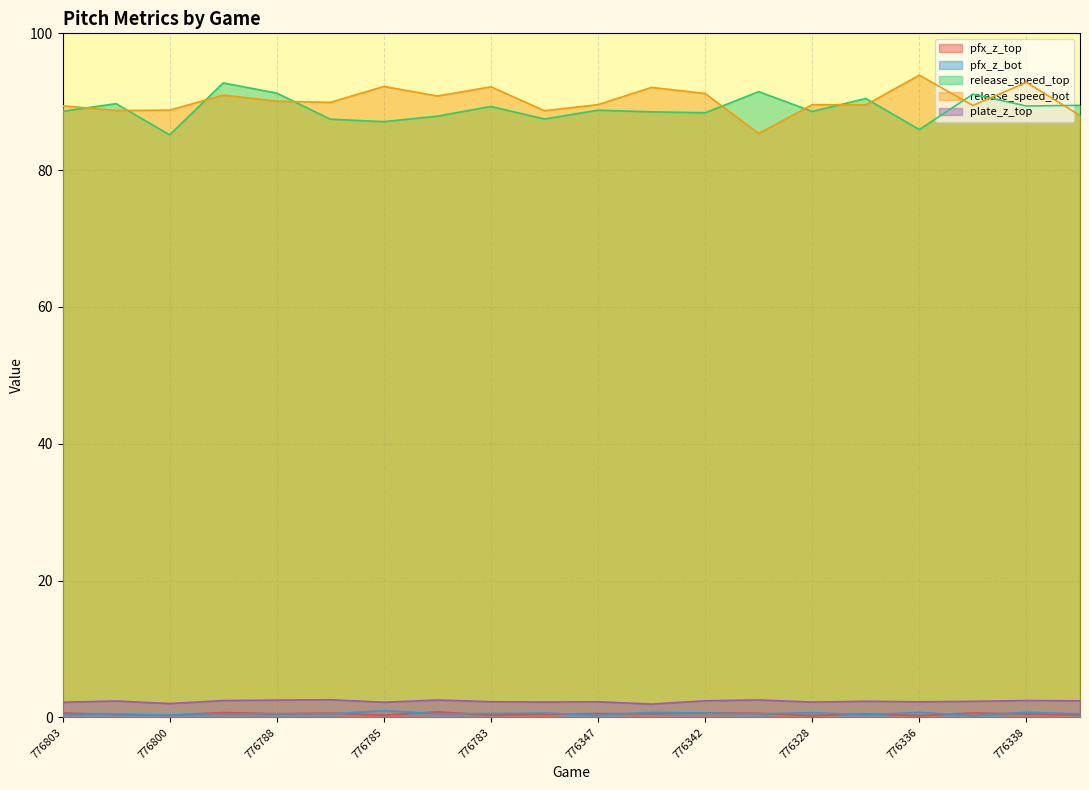

True or false: pfx_z_bot and pfx_z_top intersect in this chart.

True